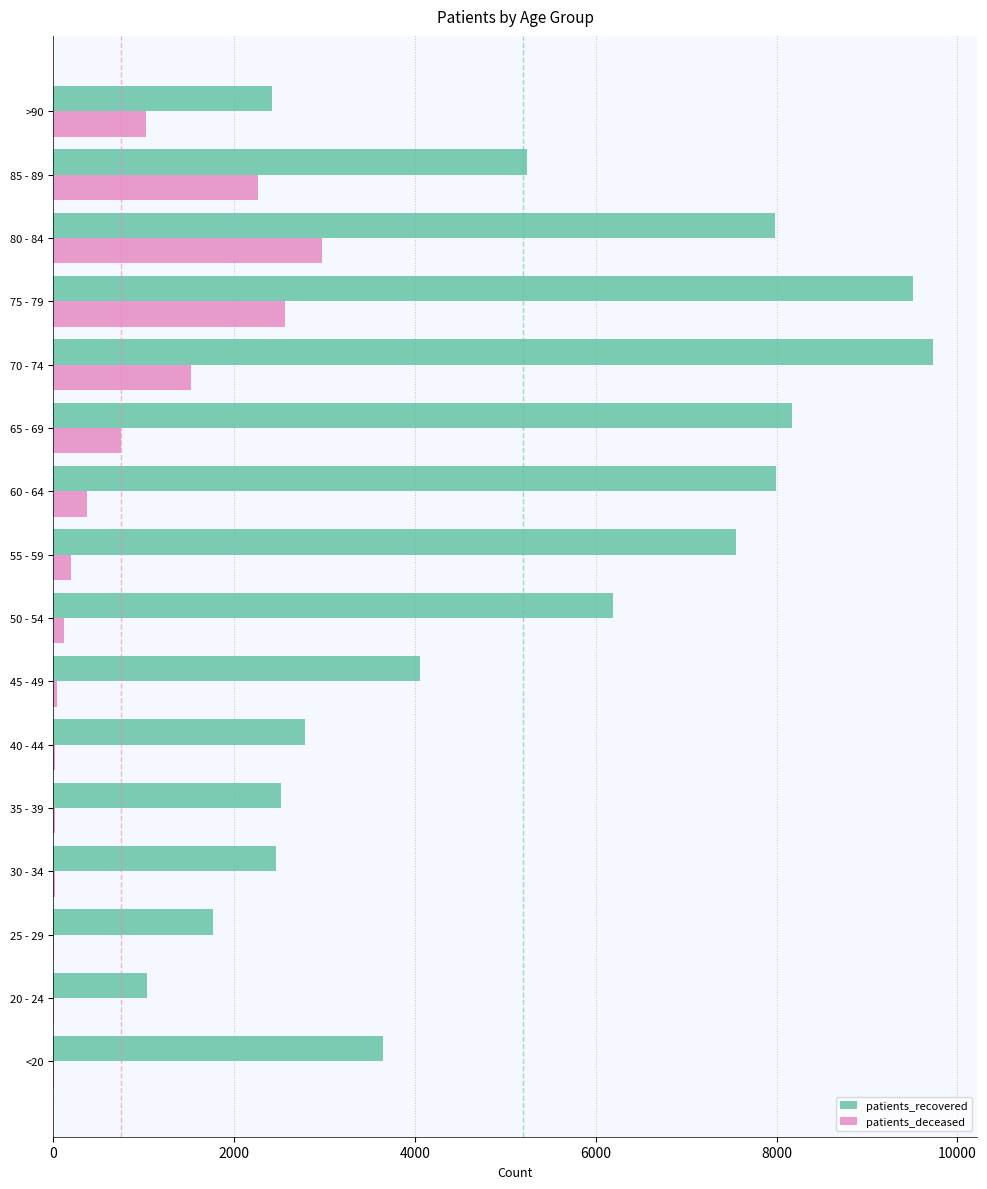

The value of patients_recovered at 75 - 79 is 9514. True or false?

True